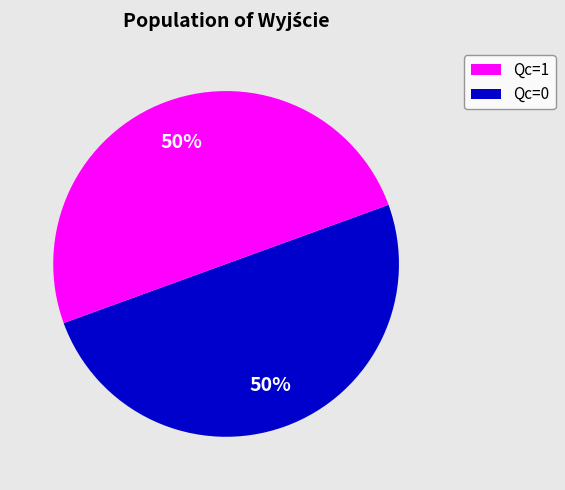

To the nearest percent, what is the average slice percentage?

50%